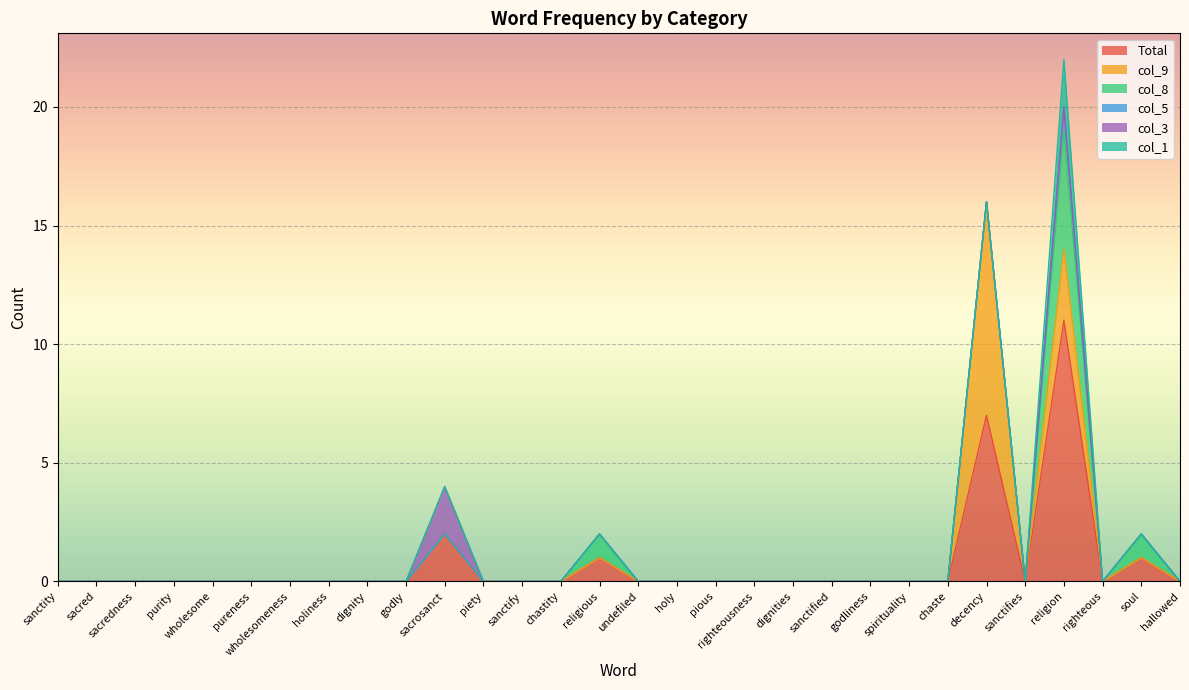

What position from the left is religion?

27